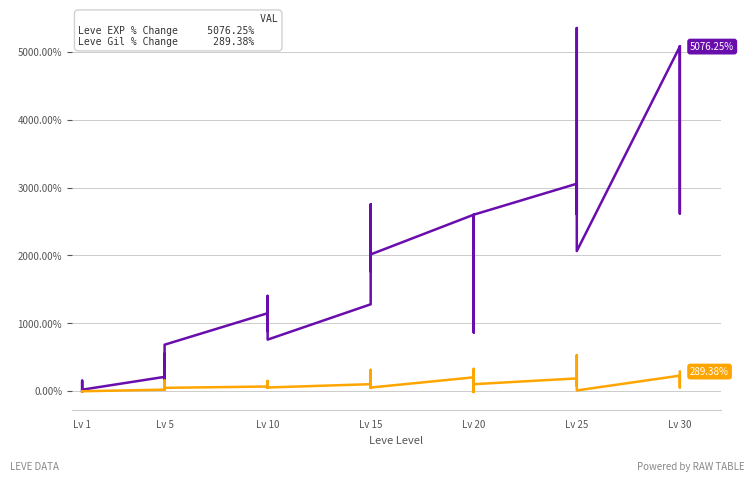

How many positive values does the Leve Gil % Change series have?

35